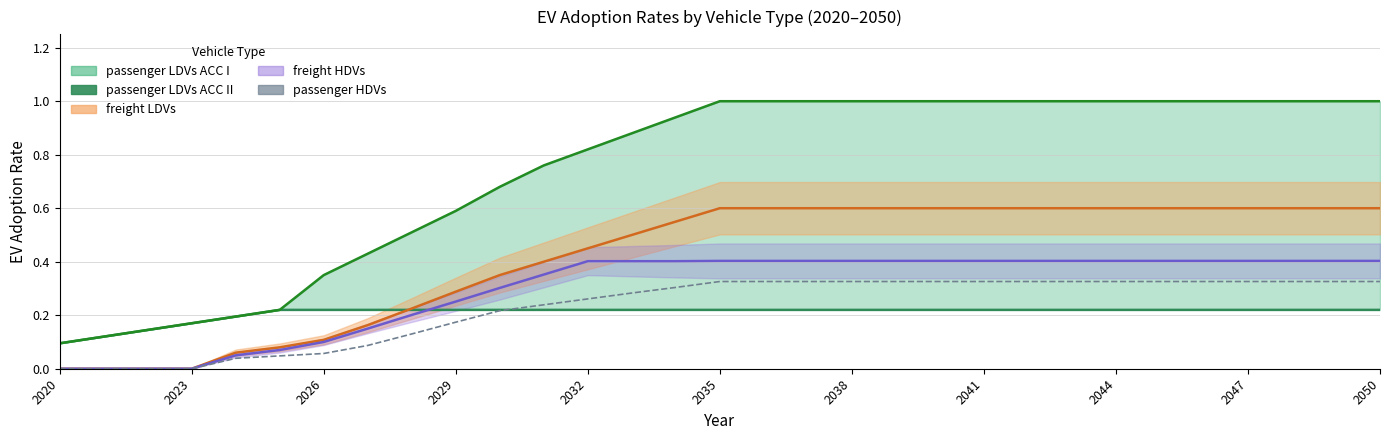

List the series in order of their peak value, lowest first.

passenger LDVs ACC I, passenger HDVs, freight HDVs, freight LDVs, passenger LDVs ACC II